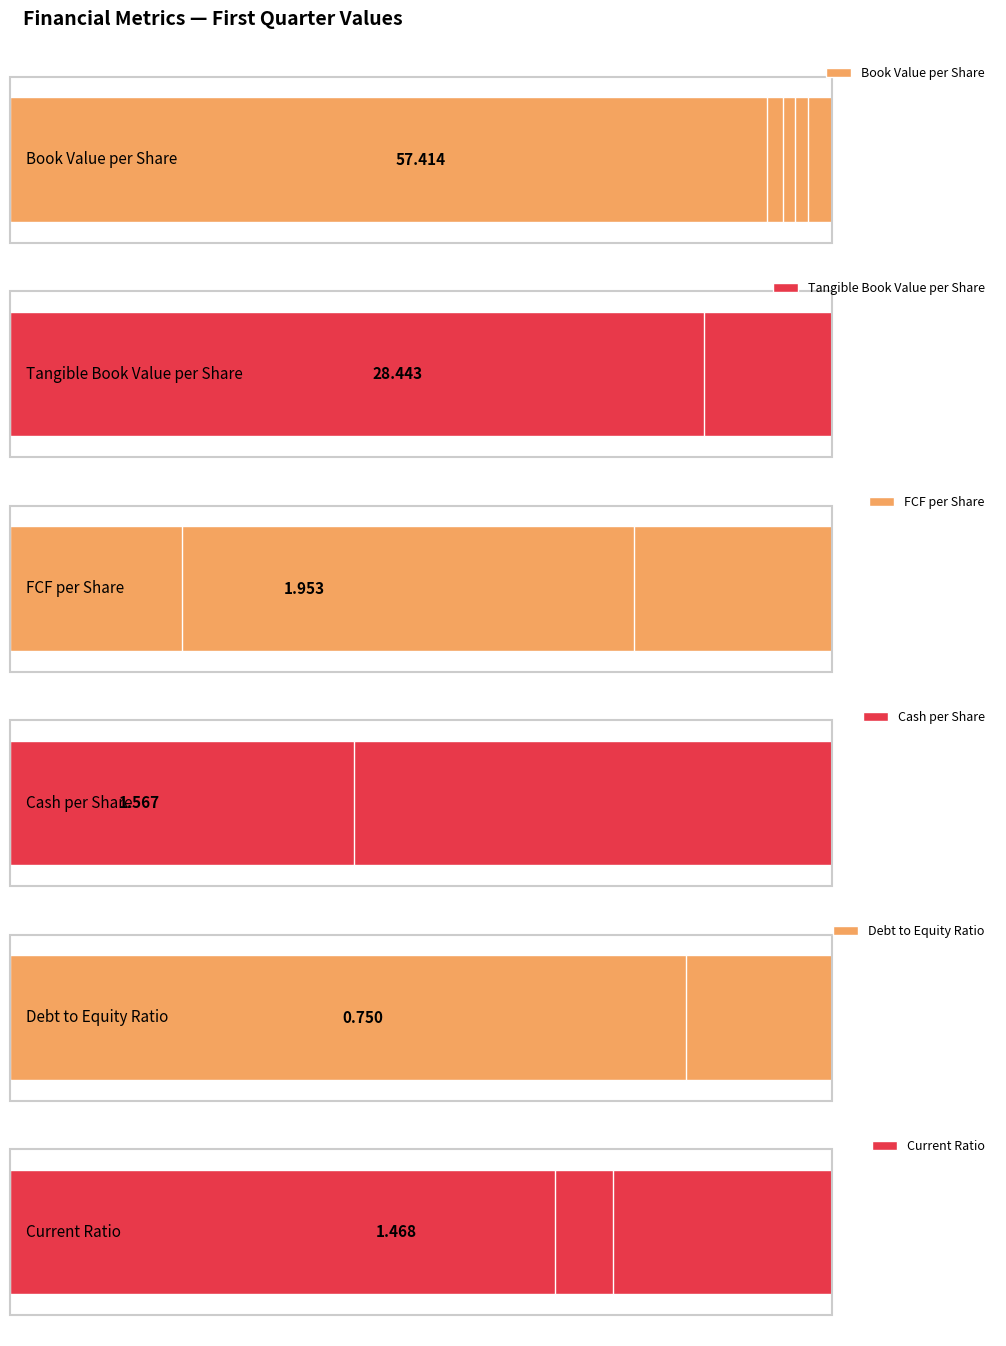

What is the difference between the second highest and minimum values in the Debt to Equity Ratio series?

13.5